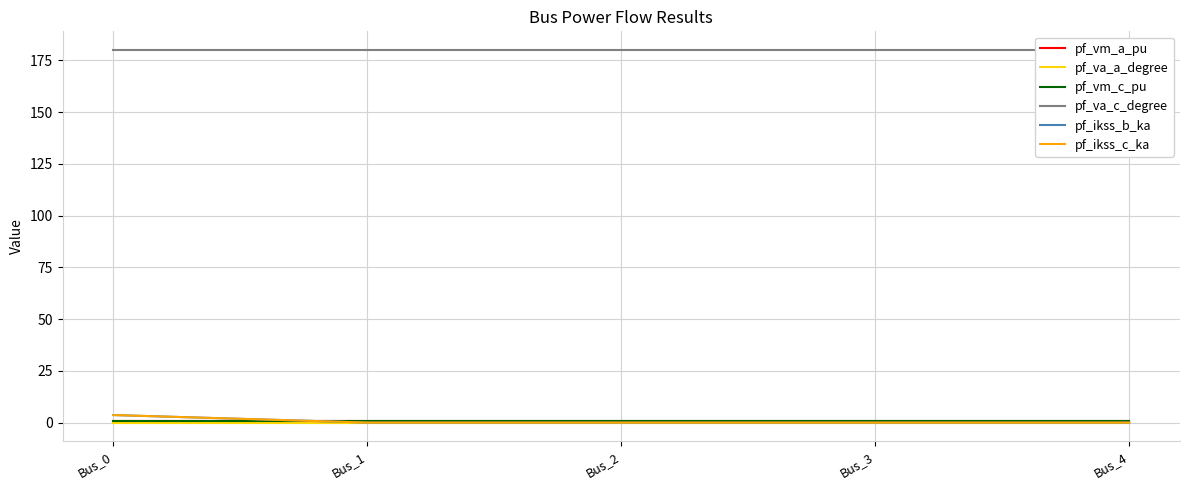

True or false: pf_ikss_b_ka has a value of -1.4 at Bus_4.

False